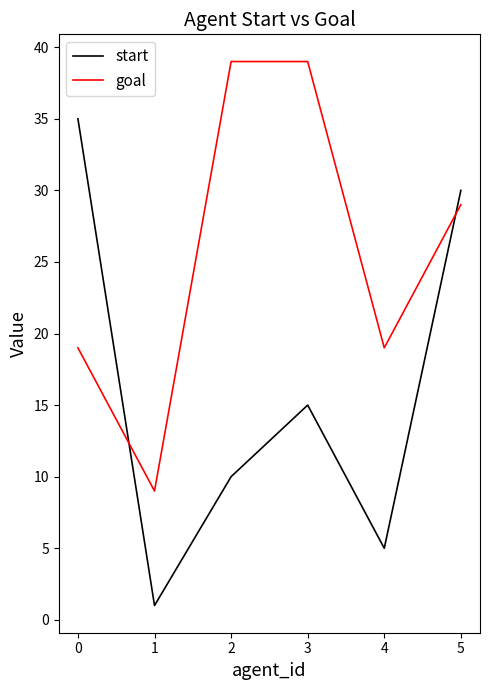

What are all the series names shown in the legend?

start, goal